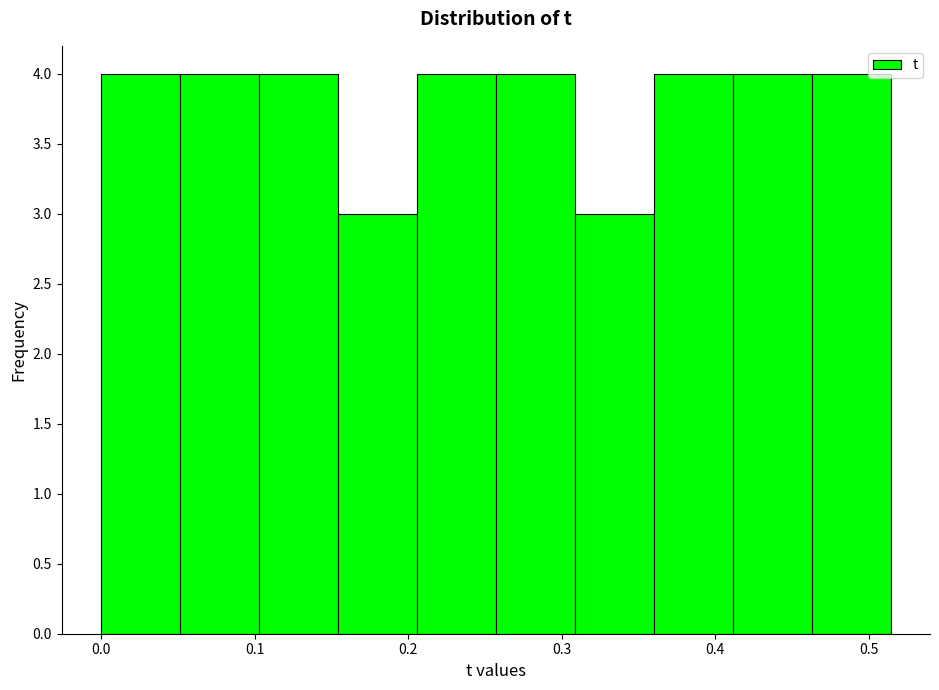

Reading left to right, transcribe this chart: for each bar, give the range it covers on the x-axis and its height. Neither the bar edges nor the heights are printed on the chart, so give them approximately, as read against the axes.

0.00 to 0.05: 4
0.05 to 0.10: 4
0.10 to 0.15: 4
0.15 to 0.21: 3
0.21 to 0.26: 4
0.26 to 0.31: 4
0.31 to 0.36: 3
0.36 to 0.41: 4
0.41 to 0.46: 4
0.46 to 0.51: 4